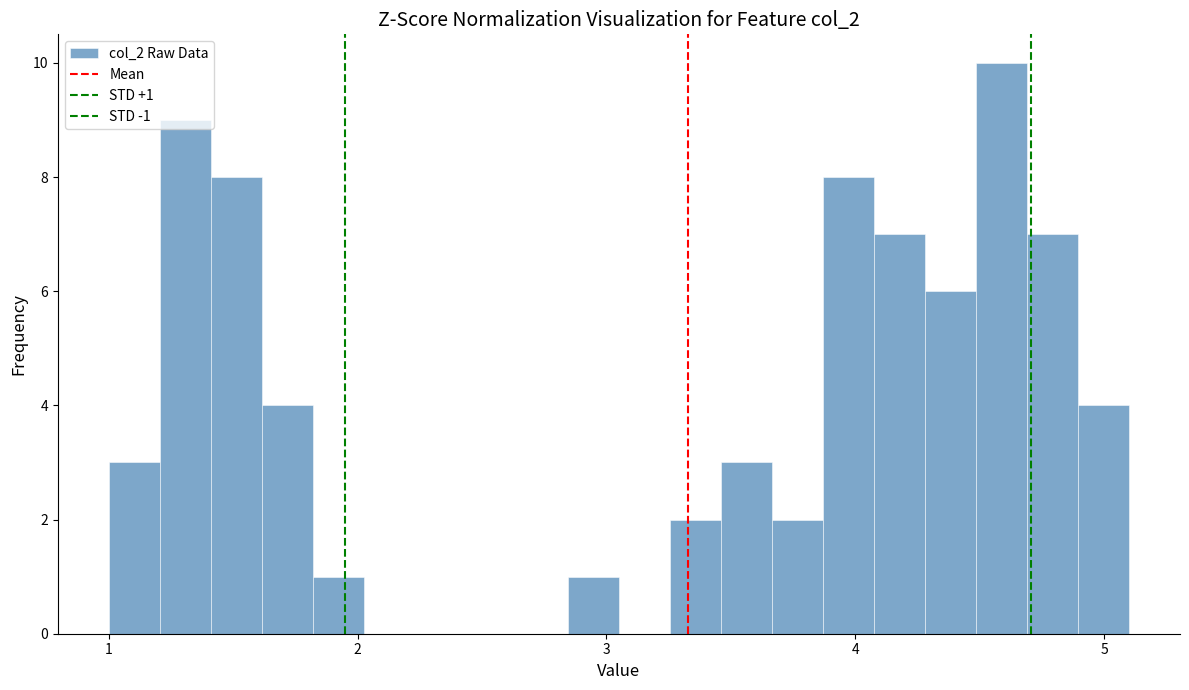

Around what value on the x-axis is the tallest bar? Give the approximate position of its centre, as read against the axis.

4.6